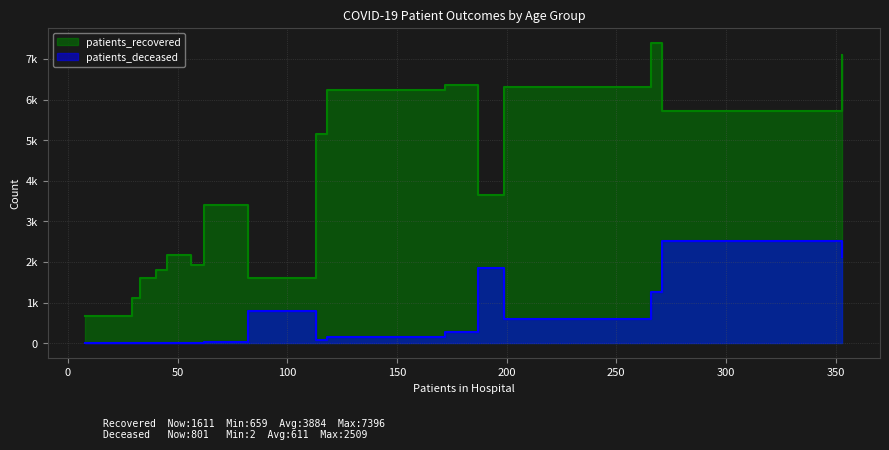

Between 45-49 and 80-84, which series saw the biggest shift?

patients_deceased